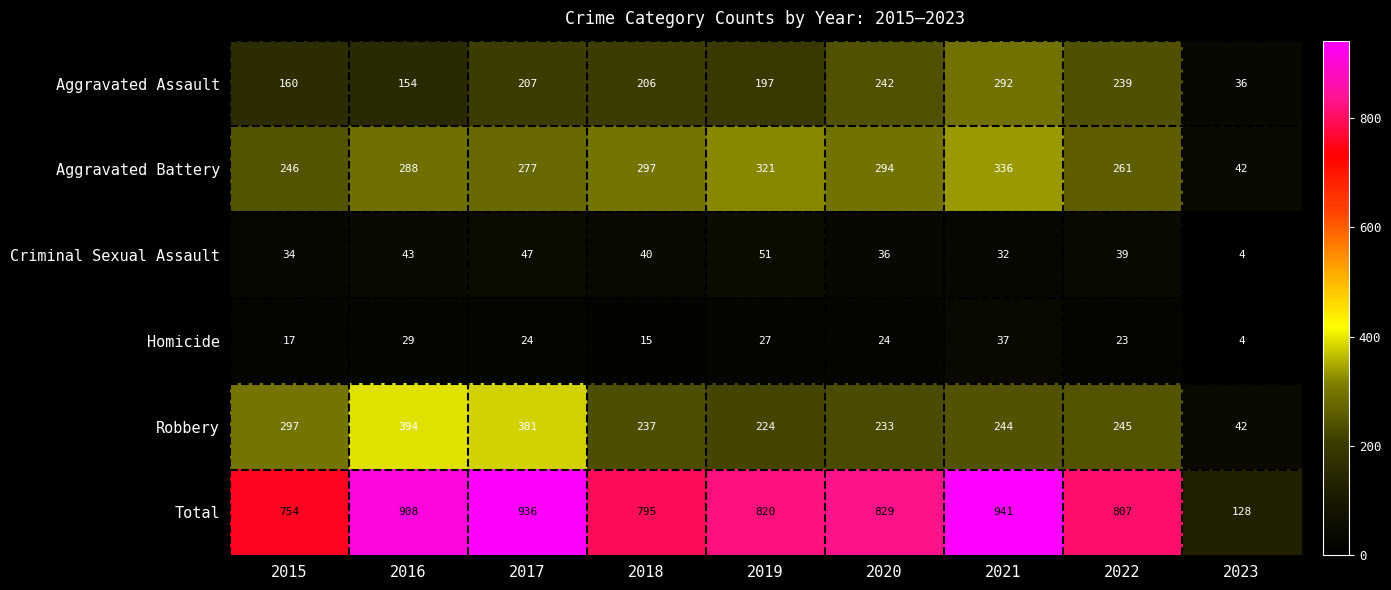

What is the spread (max minus min) of values at 2022?

784